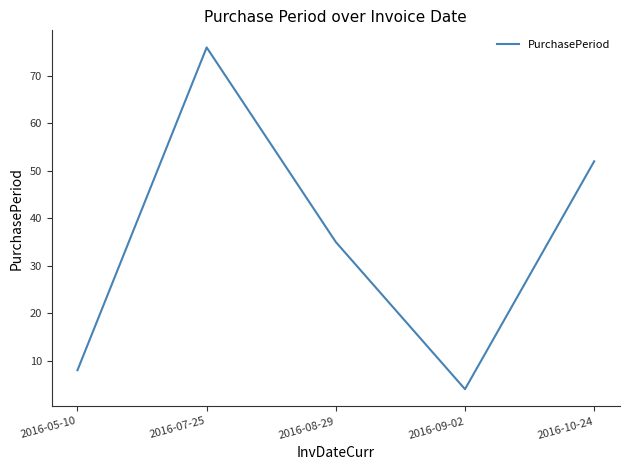

Reading left to right, extract all data points from this chart.

2016-05-10=8	2016-07-25=76	2016-08-29=35	2016-09-02=4	2016-10-24=52